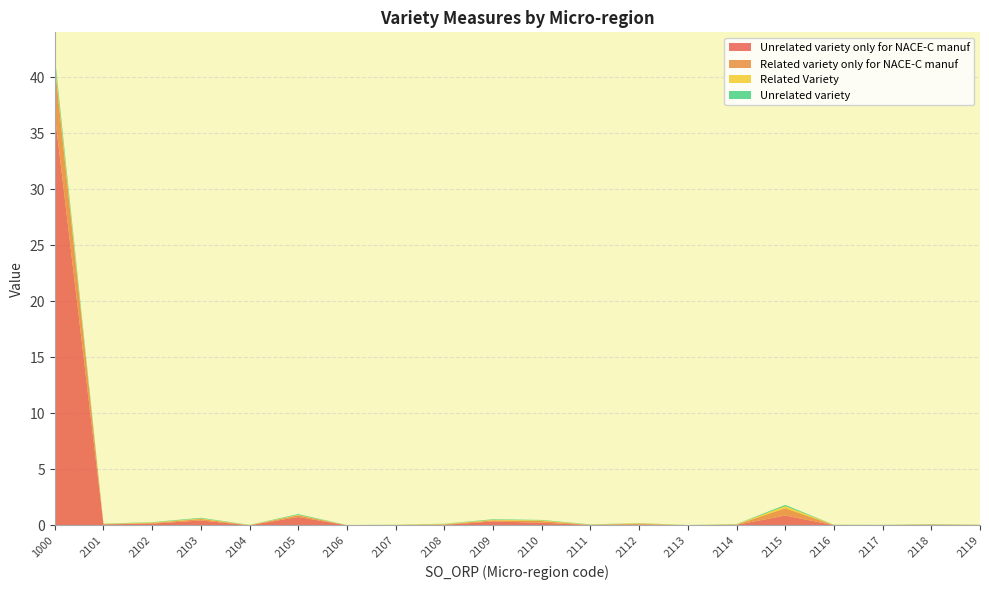

Reading left to right, transcribe all the data shown in this chart.

Unrelated variety only for NACE-C manuf: 1000=36.7	2101=0.1	2102=0.2	2103=0.4	2104=0.0	2105=0.8	2106=0.0	2107=0.0	2108=0.1	2109=0.3	2110=0.2	2111=0.0	2112=0.1	2113=0.0	2114=0.1	2115=0.9	2116=0.0	2117=0.0	2118=0.1	2119=0.0
Related variety only for NACE-C manuf: 1000=4.4	2101=0.0	2102=0.1	2103=0.1	2104=0.0	2105=0.1	2106=0.0	2107=0.0	2108=0.0	2109=0.1	2110=0.1	2111=0.0	2112=0.1	2113=0.0	2114=0.0	2115=0.7	2116=0.0	2117=0.0	2118=0.0	2119=0.0
Related Variety: 1000=0.3	2101=0.0	2102=0.0	2103=0.1	2104=0.0	2105=0.0	2106=0.0	2107=0.0	2108=0.0	2109=0.1	2110=0.1	2111=0.0	2112=0.0	2113=0.0	2114=0.0	2115=0.2	2116=0.0	2117=0.0	2118=0.0	2119=0.0
Unrelated variety: 1000=0.5	2101=0.0	2102=0.0	2103=0.1	2104=0.0	2105=0.1	2106=0.0	2107=0.0	2108=0.0	2109=0.1	2110=0.0	2111=0.0	2112=0.0	2113=0.0	2114=0.0	2115=0.1	2116=0.0	2117=0.0	2118=0.0	2119=0.0